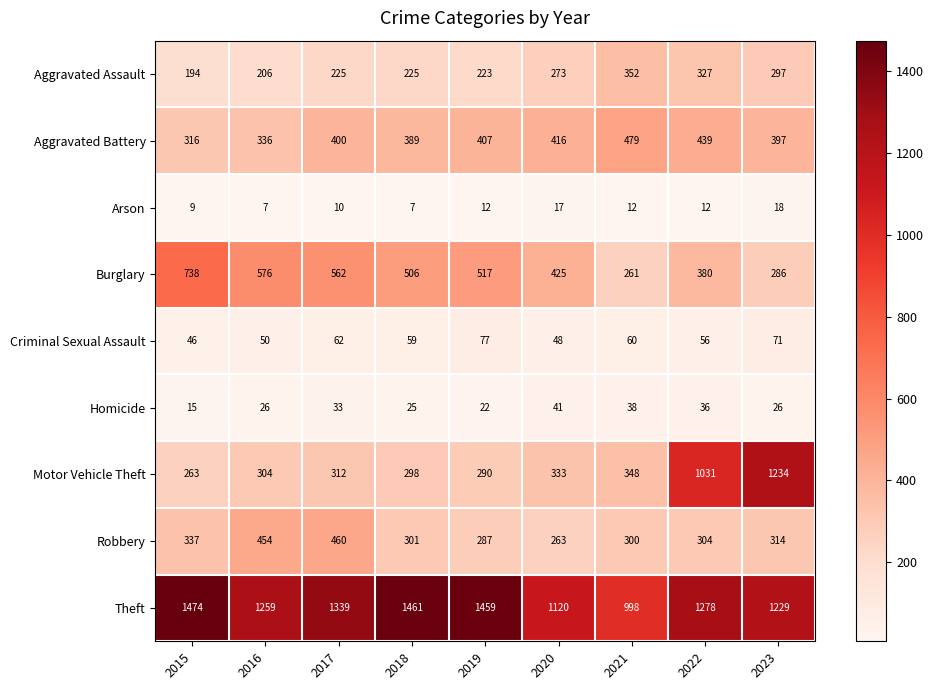

What is the difference between the Burglary values at 2019 and 2015?

221